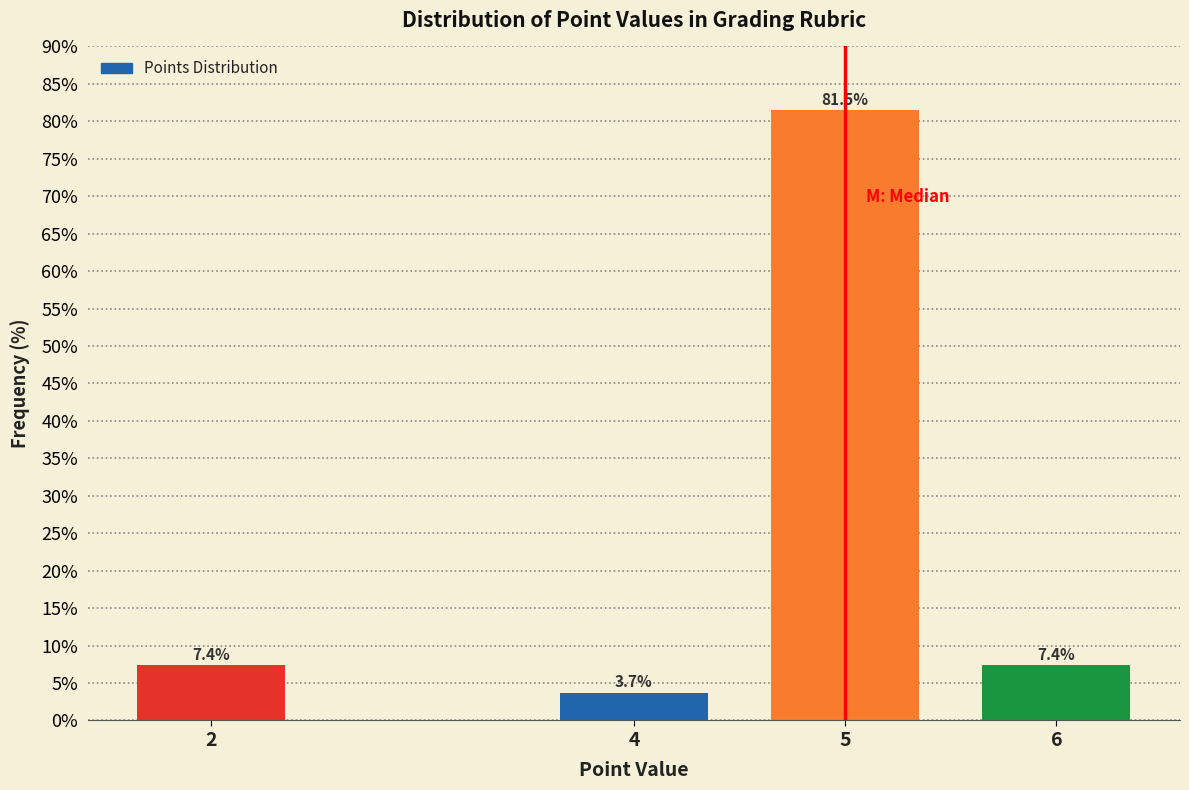

Reading right to left, extract all data points from this chart.

7.4	81.5	3.7	7.4